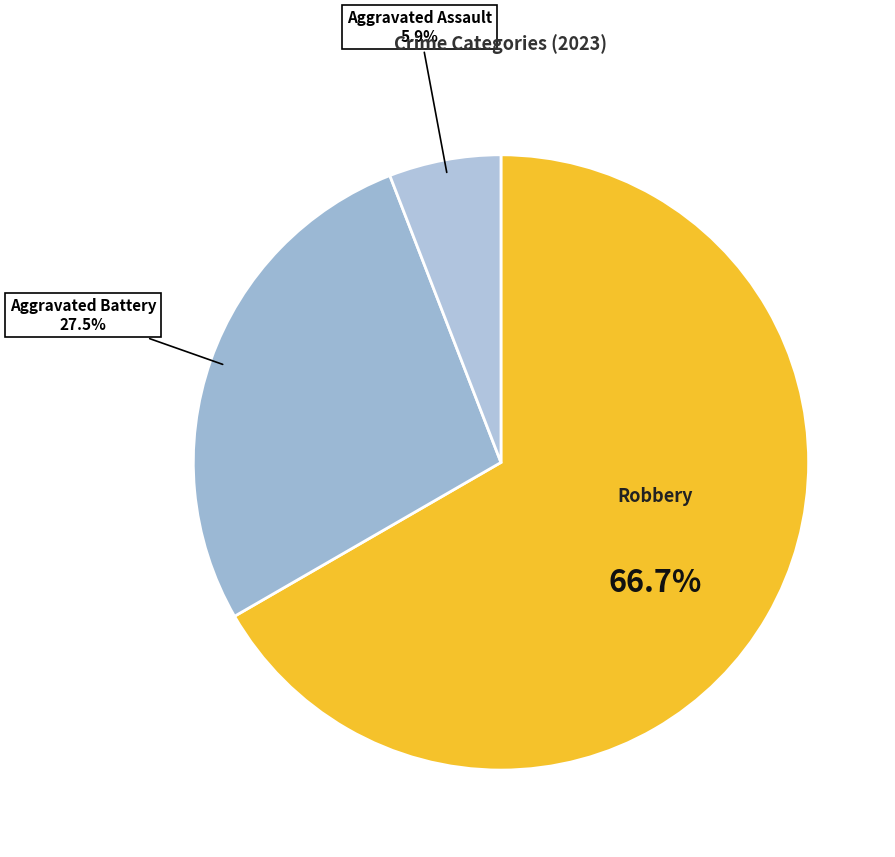

How many segments does this pie chart have?

3